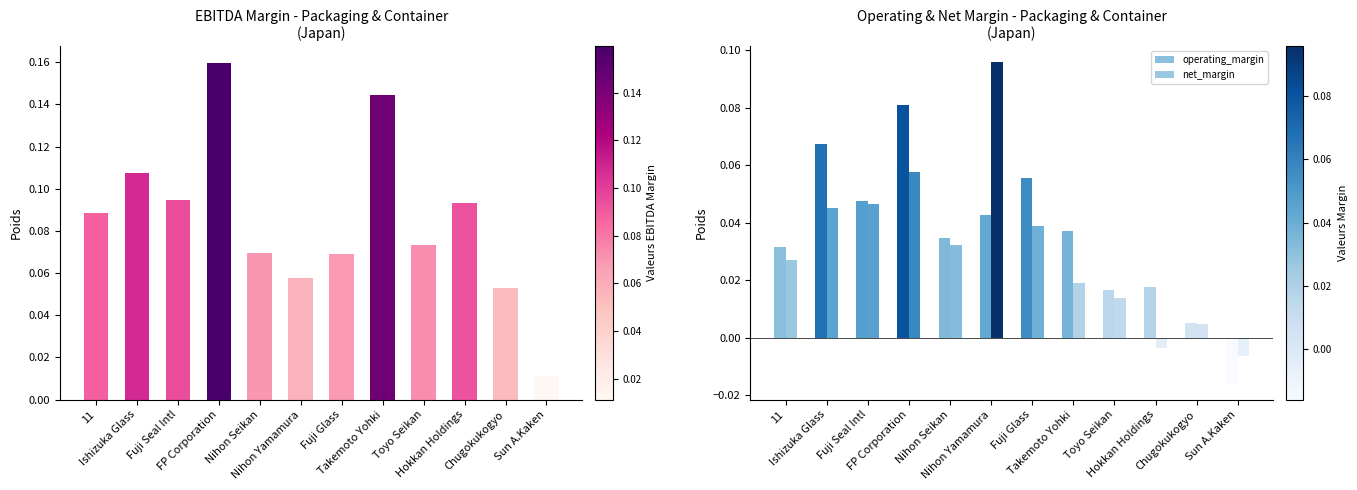

At which category does the chart reach its peak across all series?

FP Corporation